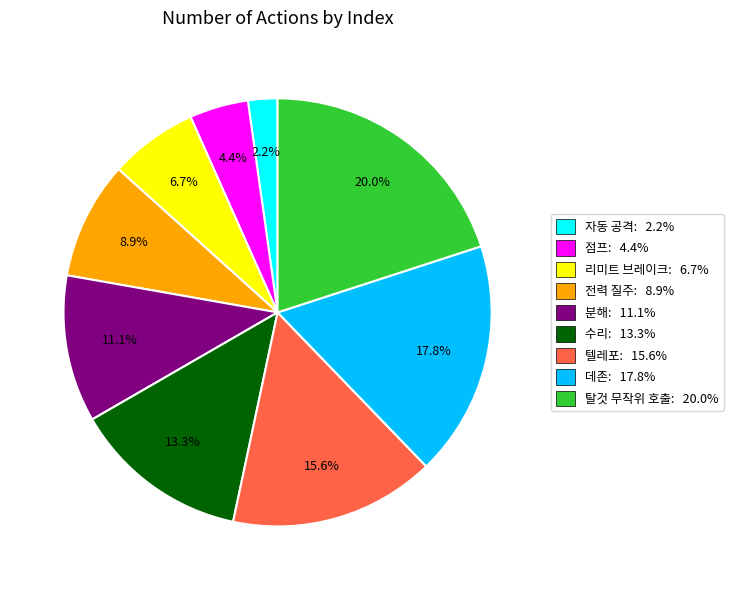

Rank the categories by value from lowest to highest.

자동 공격, 점프, 리미트 브레이크, 전력 질주, 분해, 수리, 텔레포, 데존, 탈것 무작위 호출